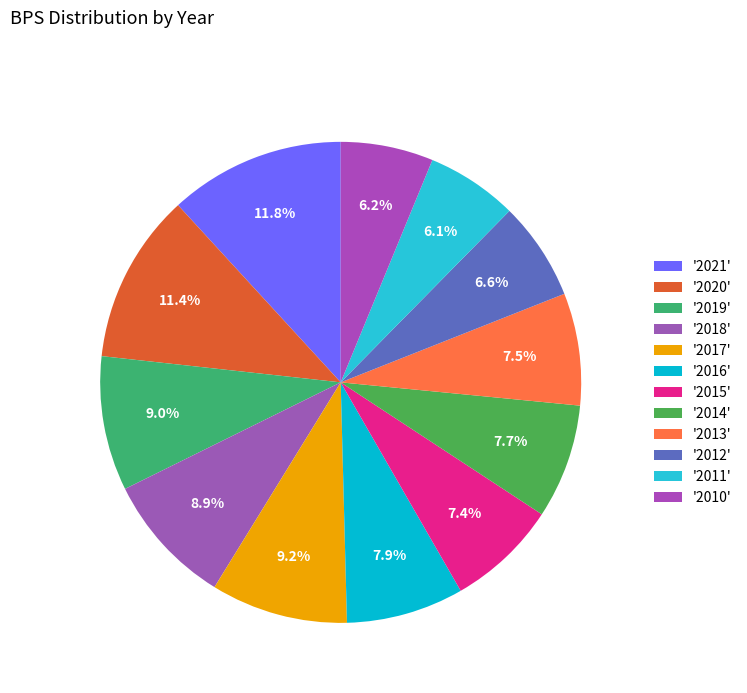

What is the smallest slice in the pie chart?

2011